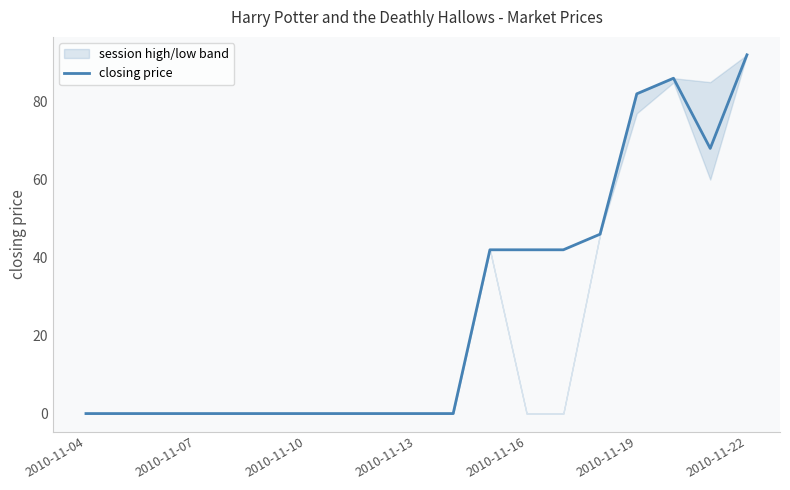

What is the highest value of the closing price series?

92